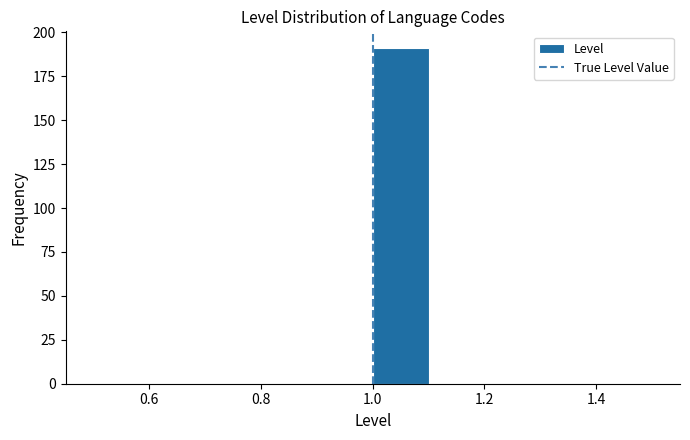

How tall is the bar that spans 1.0 to 1.1 on the x-axis? The values are not printed on the chart, so give them approximately, as read against the axis.

190